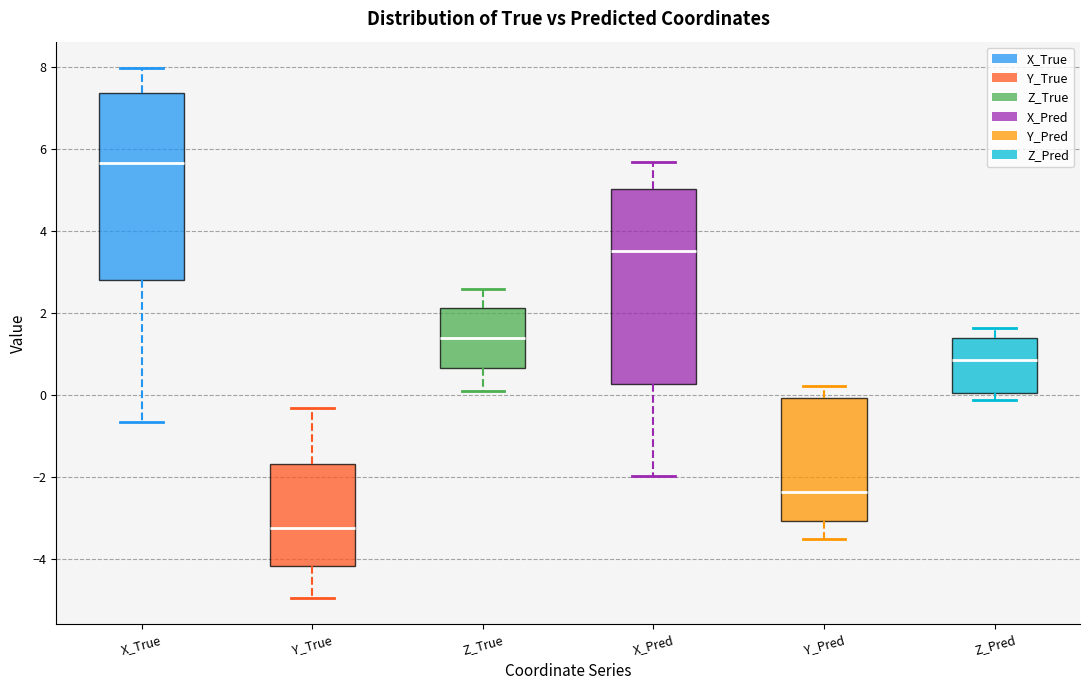

Reading left to right, transcribe this box plot: for each box, give where its median line is, the range the box spans, and where its two whiskers end, as read against the y-axis. The values are not printed on the chart, so give them approximately, as read against the axis.

X_True: median 5.6, box 2.8 to 7.4, whiskers -0.6 to 8.0
Y_True: median -3.2, box -4.2 to -1.8, whiskers -5.0 to -0.4
Z_True: median 1.4, box 0.6 to 2.2, whiskers 0.0 to 2.6
X_Pred: median 3.6, box 0.2 to 5.0, whiskers -2.0 to 5.6
Y_Pred: median -2.4, box -3.0 to 0.0, whiskers -3.6 to 0.2
Z_Pred: median 0.8, box 0.0 to 1.4, whiskers -0.2 to 1.6